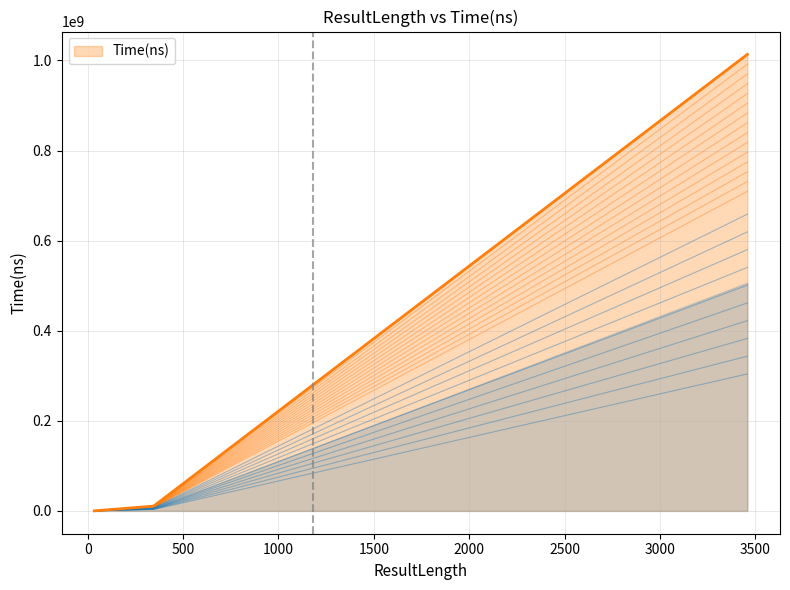

What is the value of the 1st point from the left?

126100